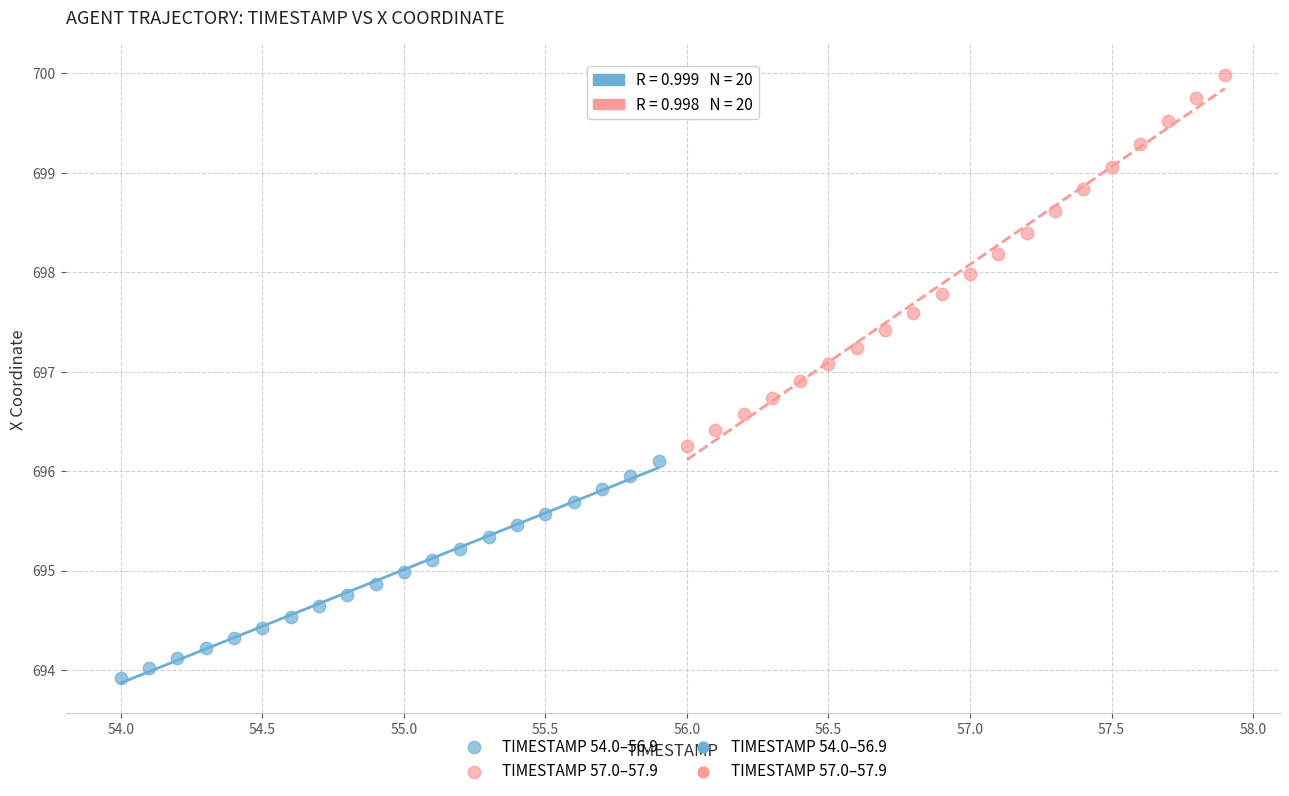

Which series reaches the minimum Y coordinate?

TIMESTAMP 54.0–56.9